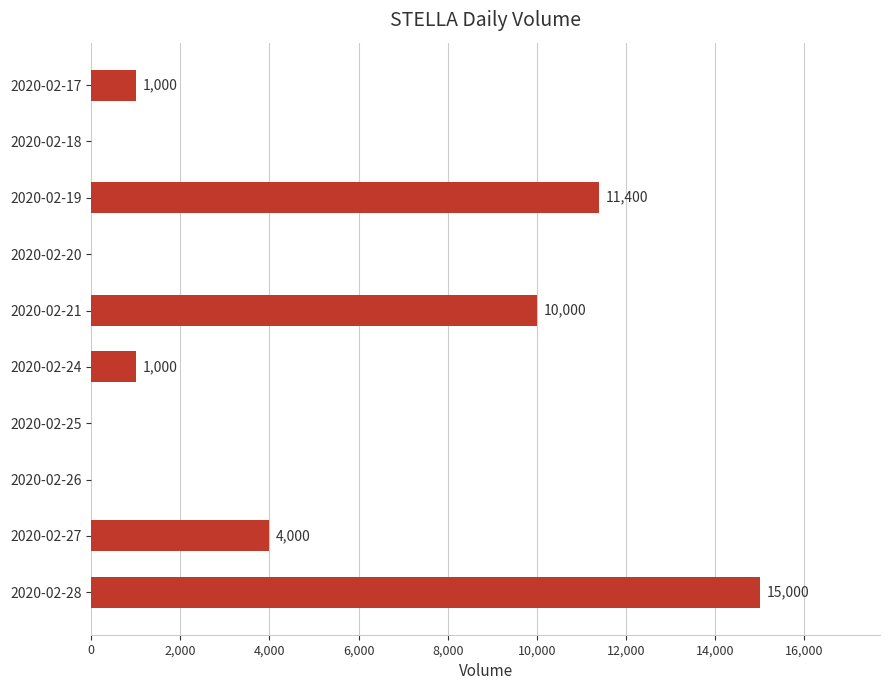

True or false: the data shows 1000 at 2020-02-24.

True